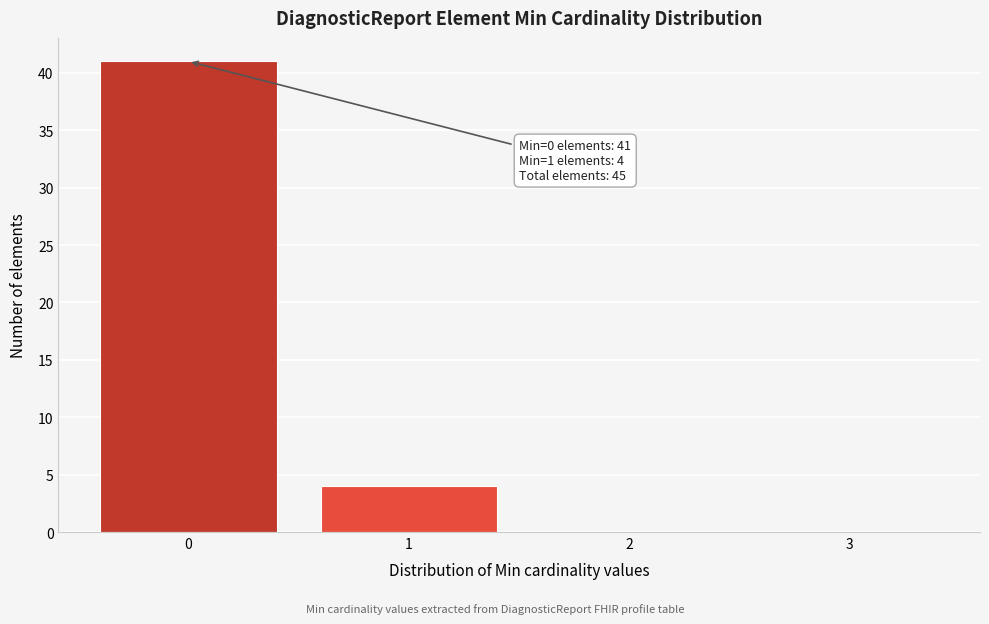

Which range on the x-axis has the tallest bar?

-0.5 to 0.5